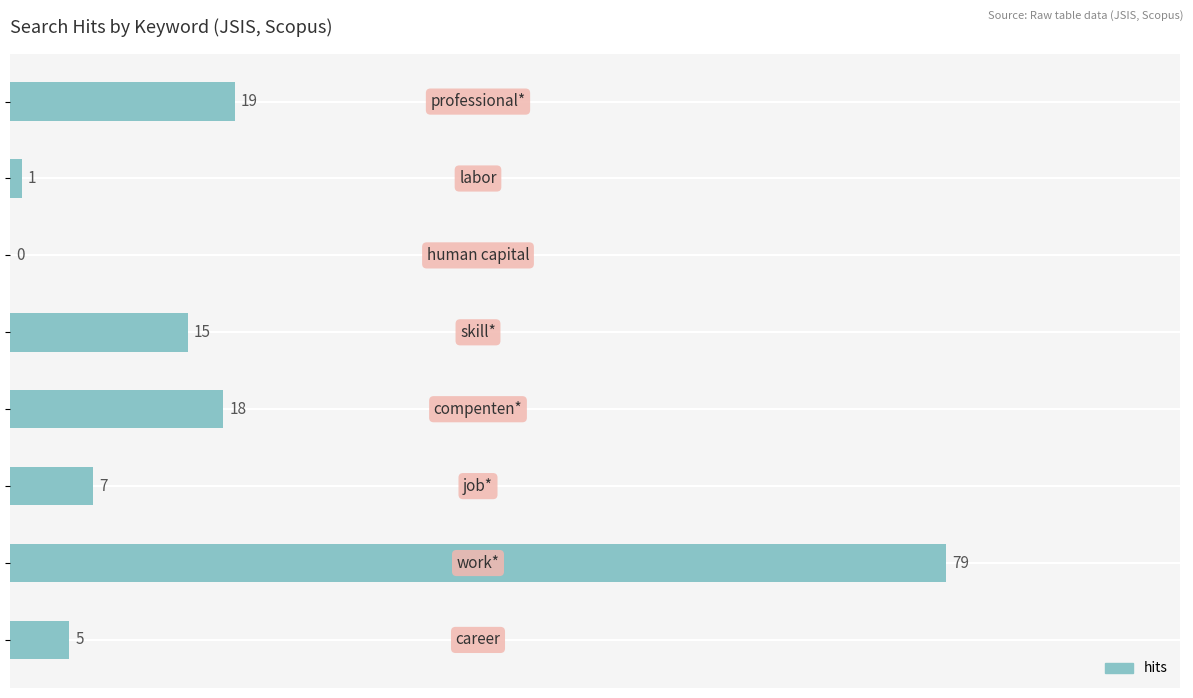

What is the greatest value displayed?

79